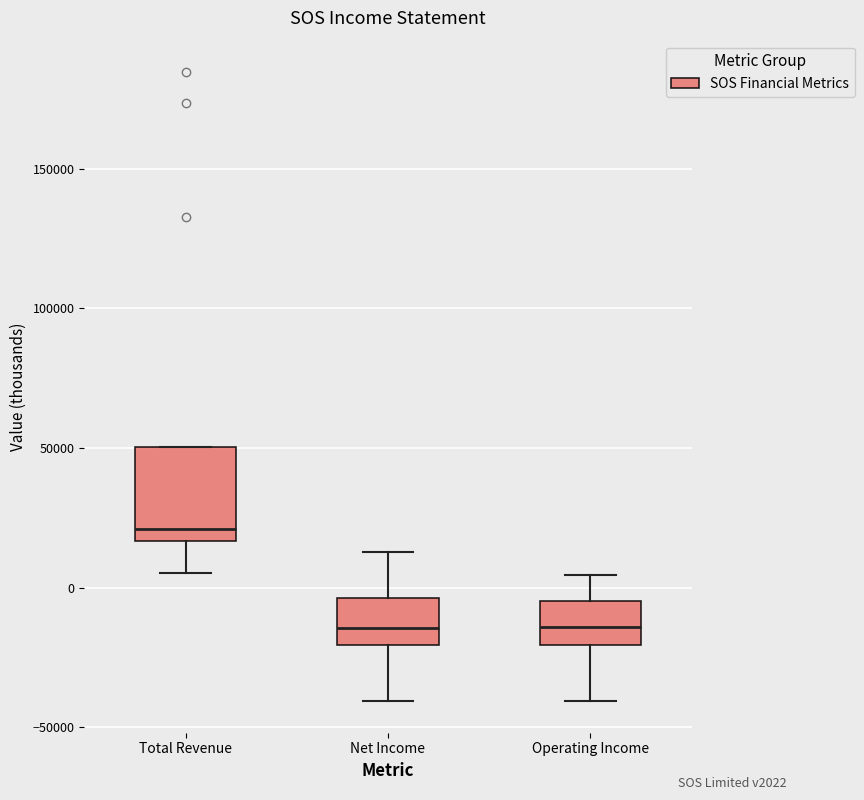

Where does the median line of the box for Net Income sit on the y-axis? The values are not printed on the chart, so give them approximately, as read against the axis.

-15000